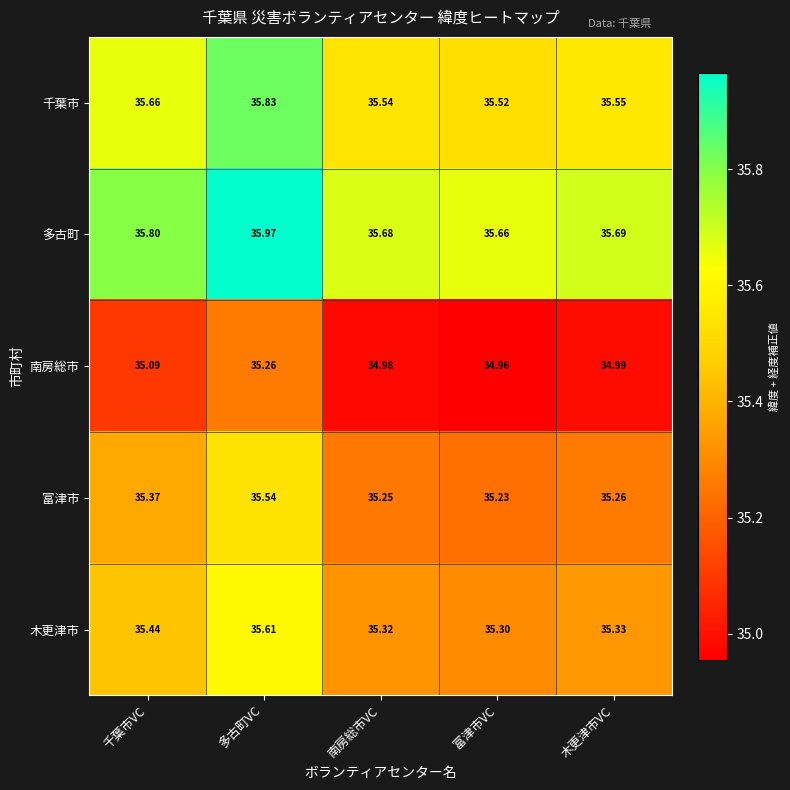

At which category is the sum across all series the highest?

多古町VC